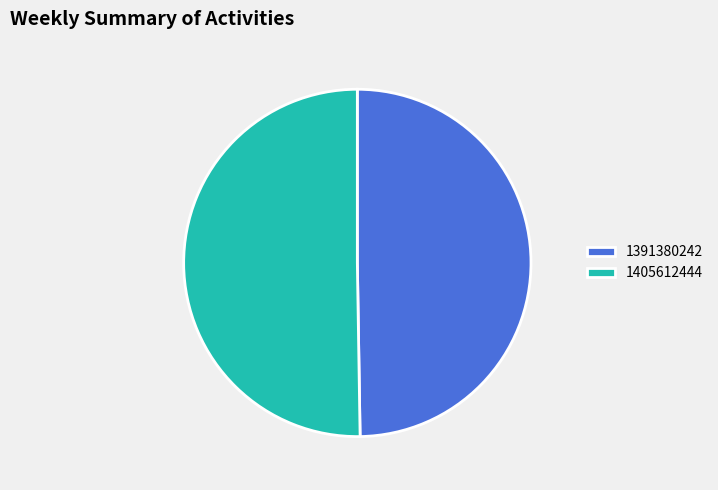

Is it true that 1405612444 is 55% of the pie?

False